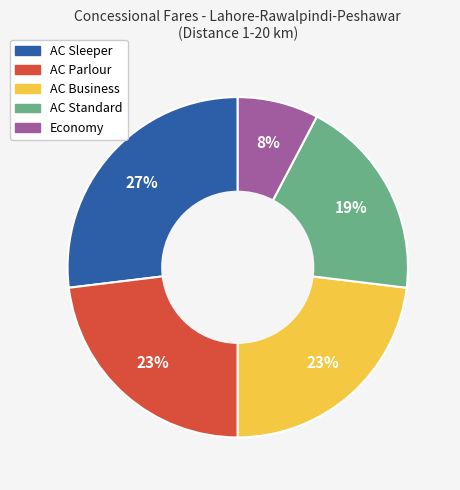

Is the sum of AC Standard and AC Parlour greater than half?

No